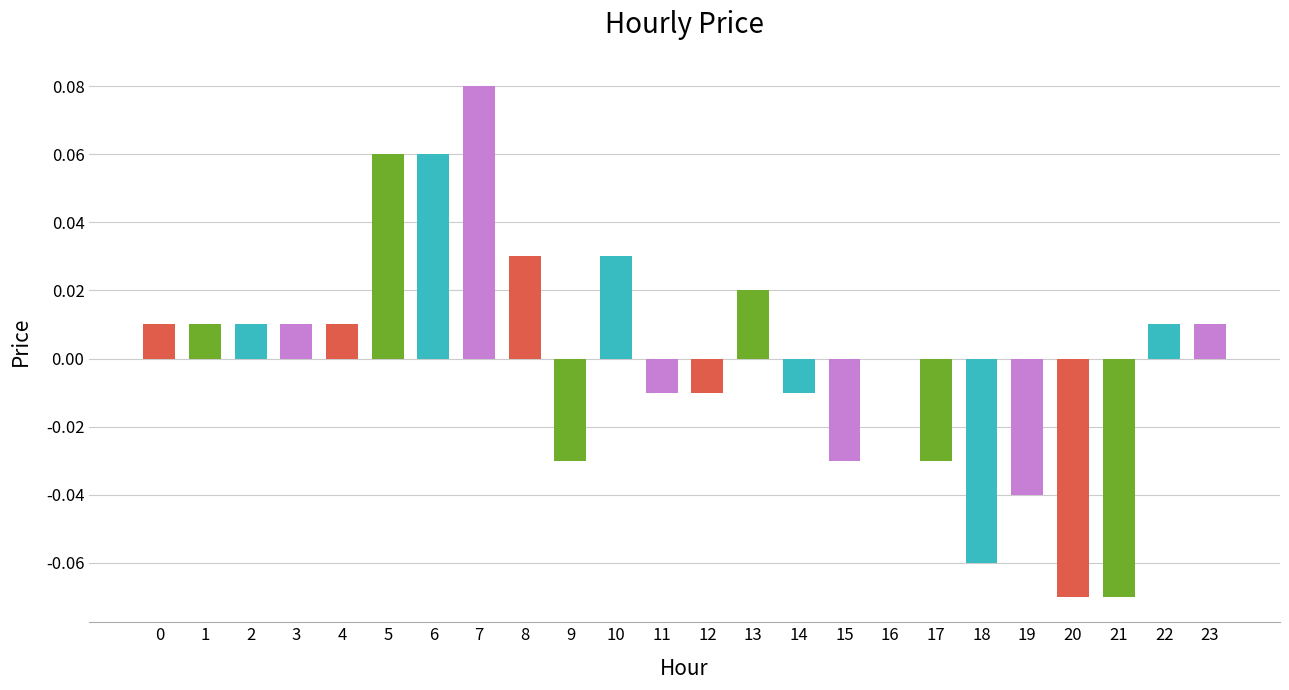

Which category has the highest value across all series?

7